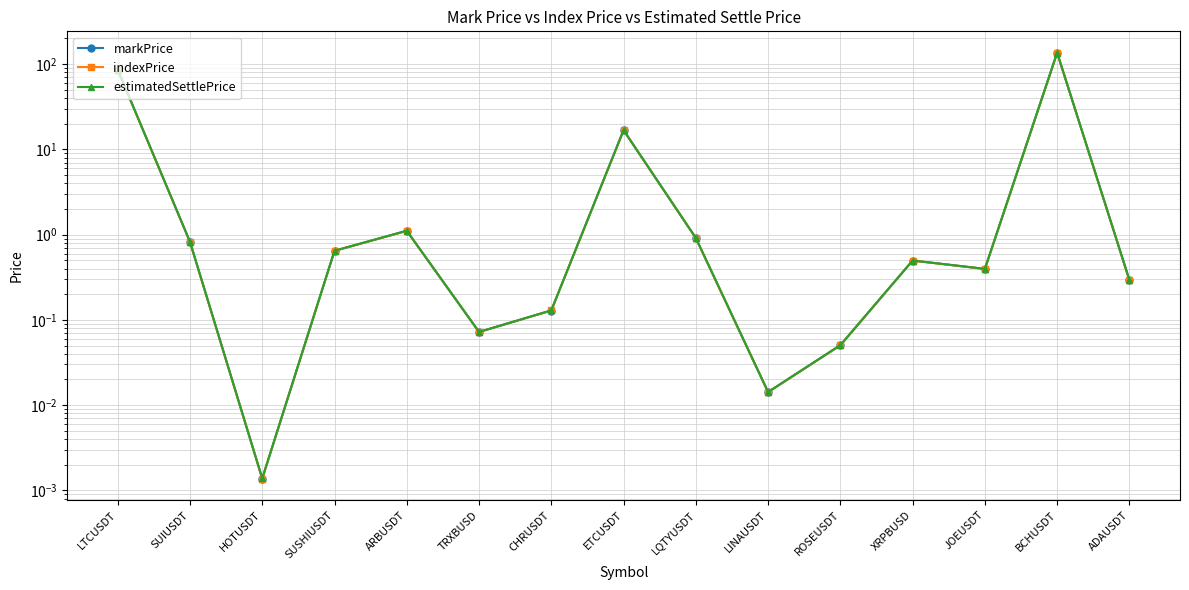

At which category does markPrice reach its first local valley?

HOTUSDT